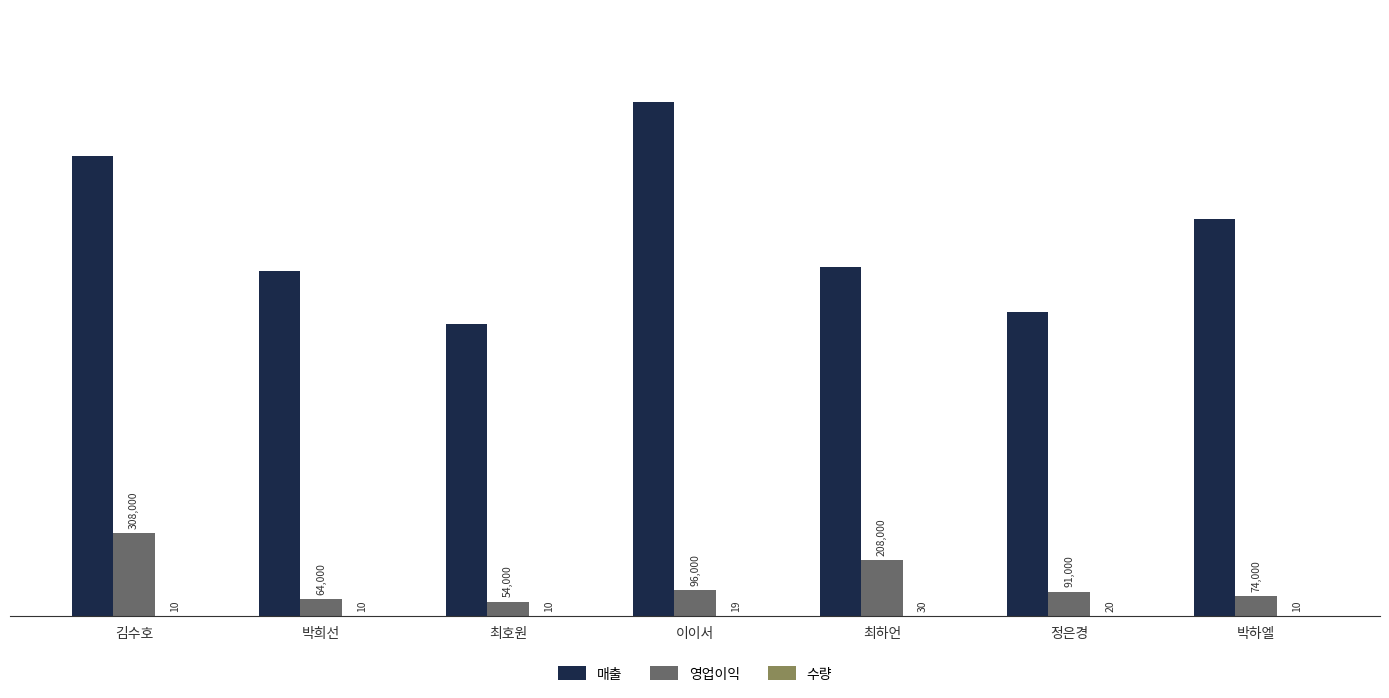

Where is 영업이익 nearest to the value 181000?

최하언